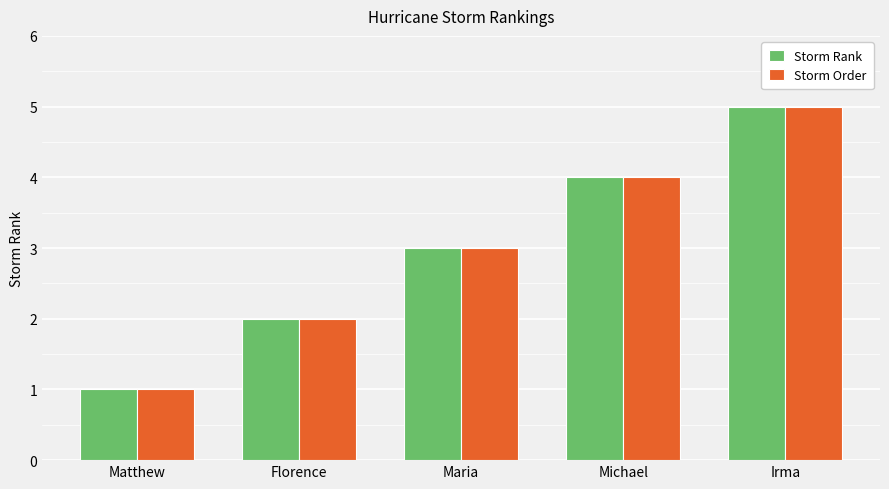

At which label does Storm Order reach its peak?

Irma